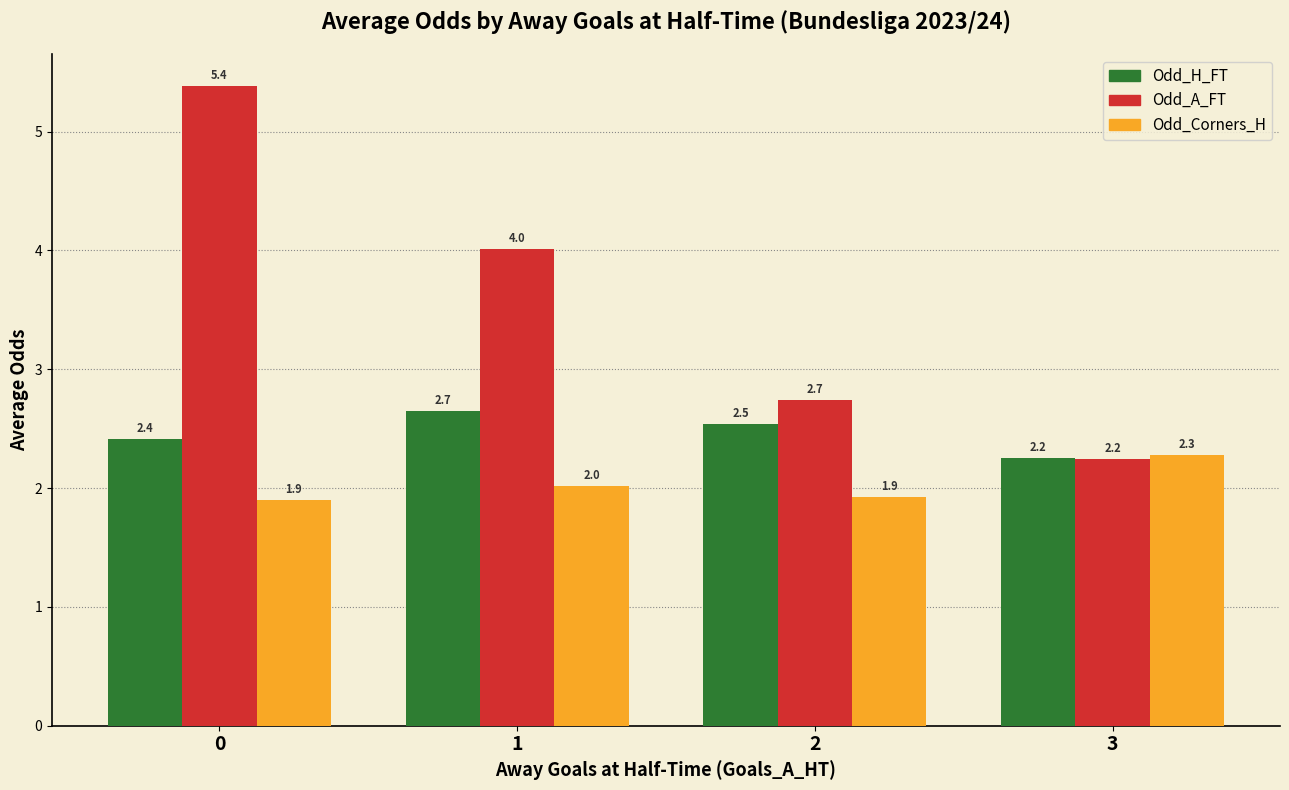

Which series changed the most between 2 and 3?

Odd_A_FT